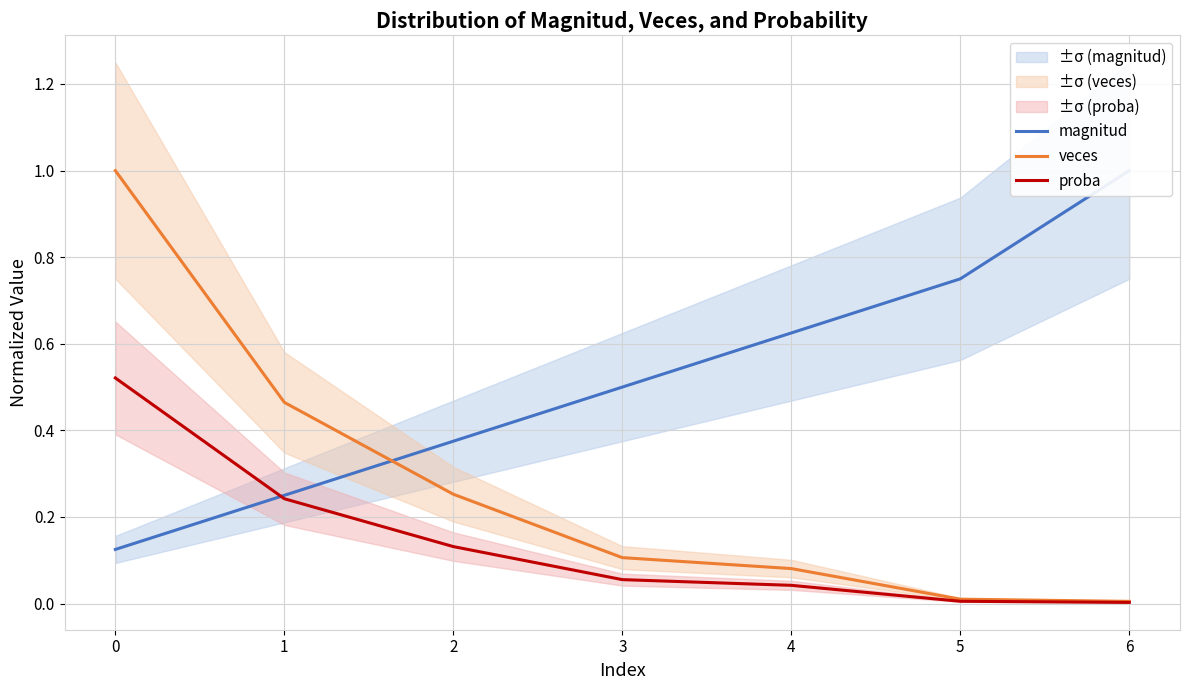

True or false: veces has more than 1 interior local peaks.

False